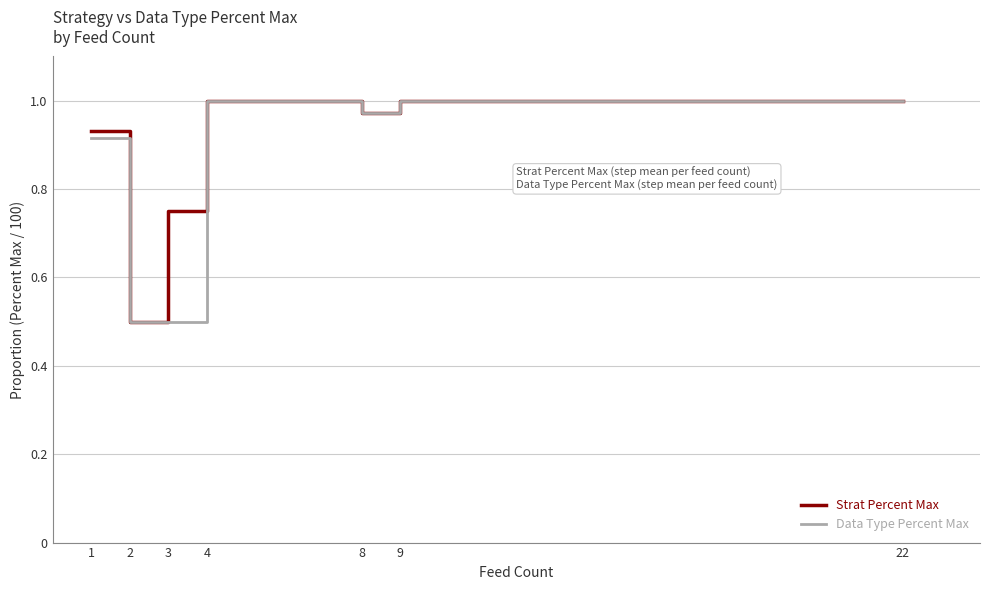

Is it true that Data Type Percent Max equals 1.0 at 22?

True